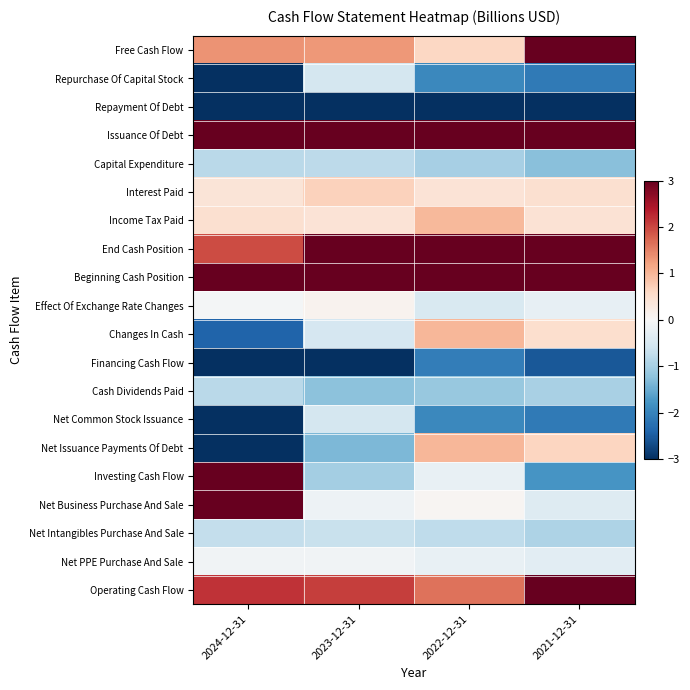

What is the total value across all series at 2024-12-31?

-12.9